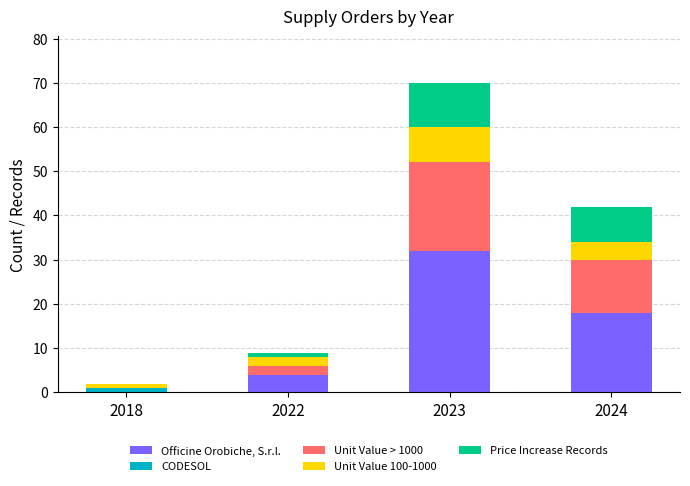

What is the total value across all series at 2023?

70